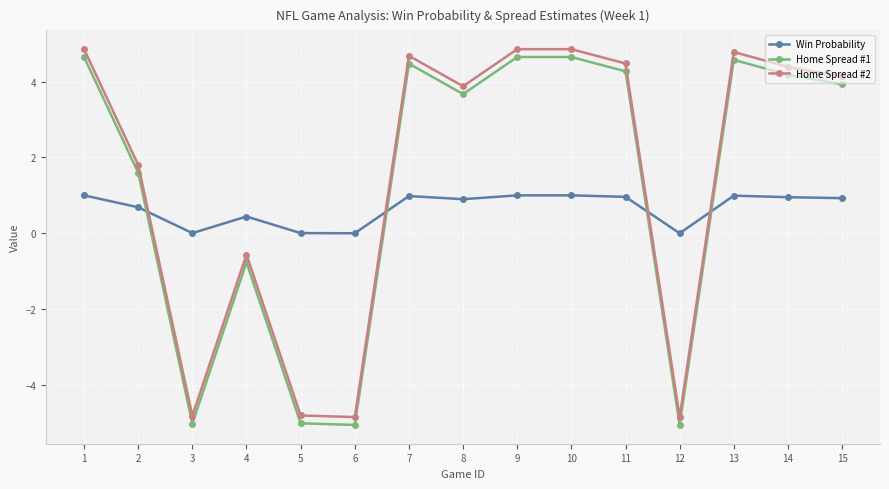

What is the spread (max minus min) of values at 11?

3.5